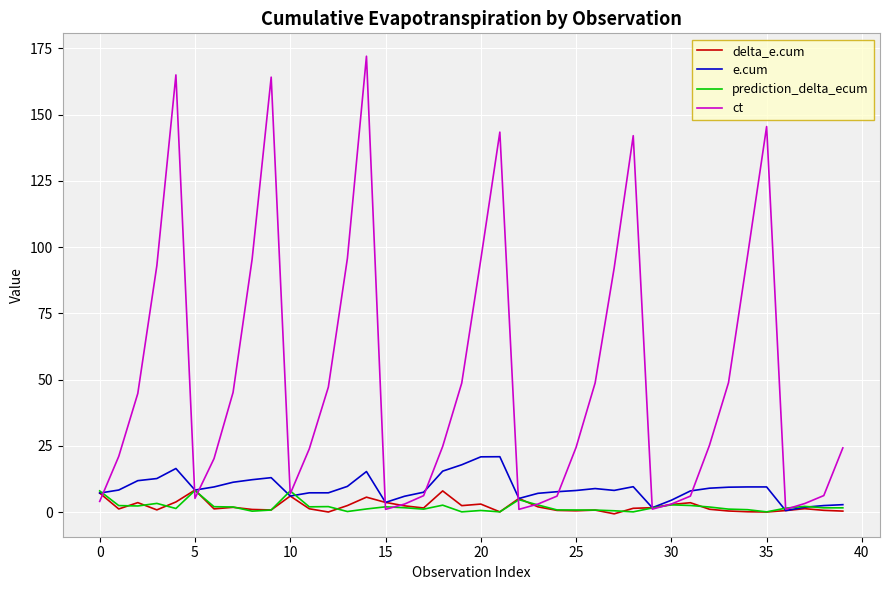

What is the minimum value for ct?

1.0